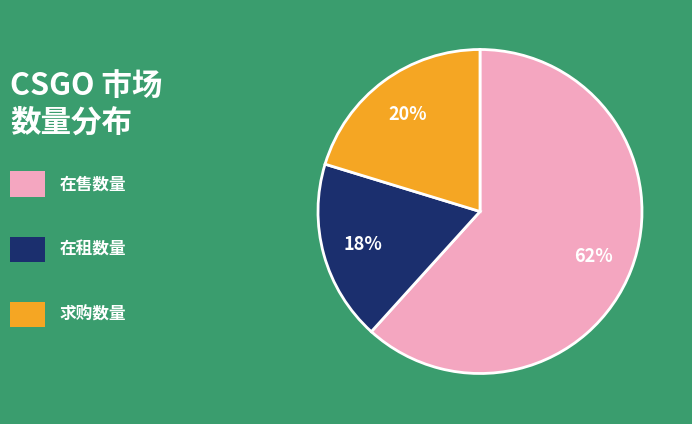

Is there any slice that represents more than half of the pie?

Yes